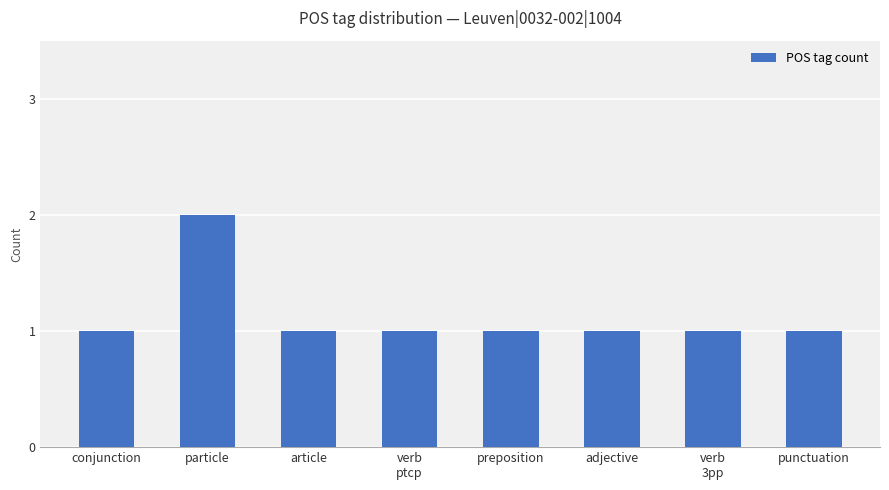

The value at particle is 1. True or false?

False